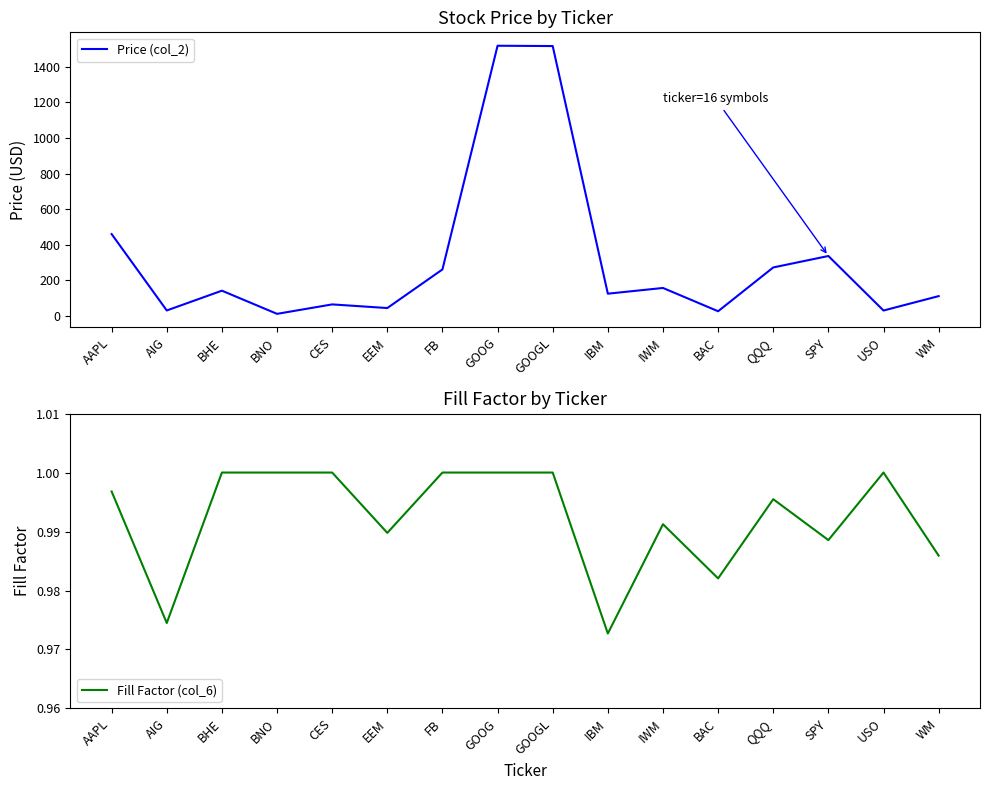

How many lines are shown in the chart?

2